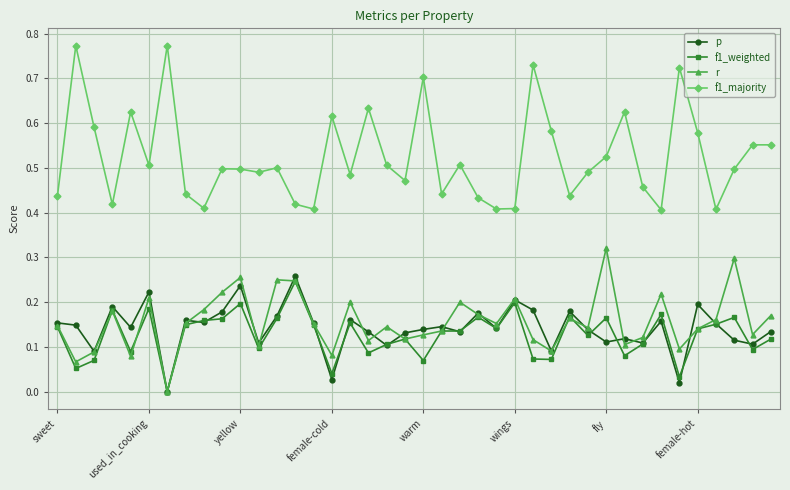

What are all the series names shown in the legend?

p, f1_weighted, r, f1_majority